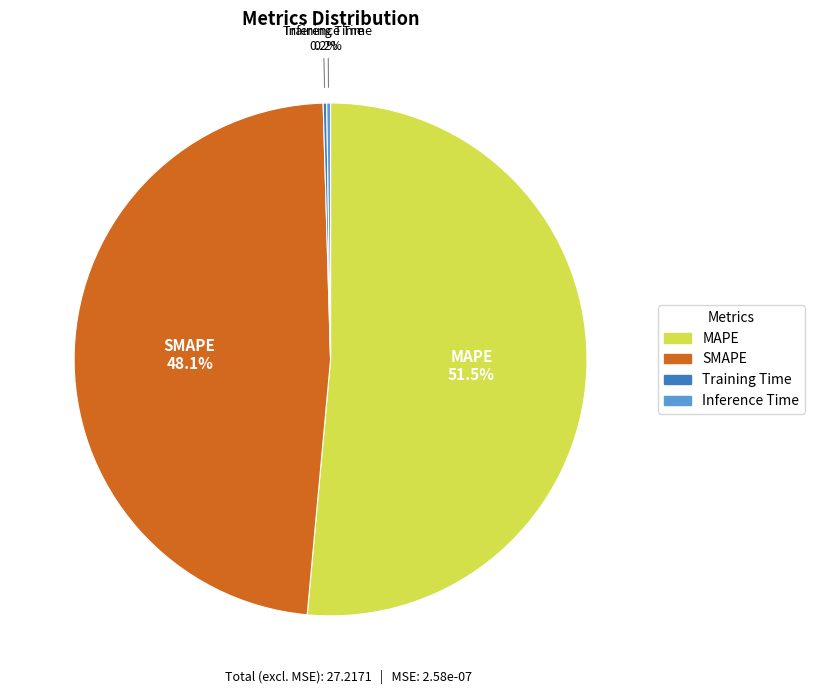

Is there a majority slice in this chart?

Yes